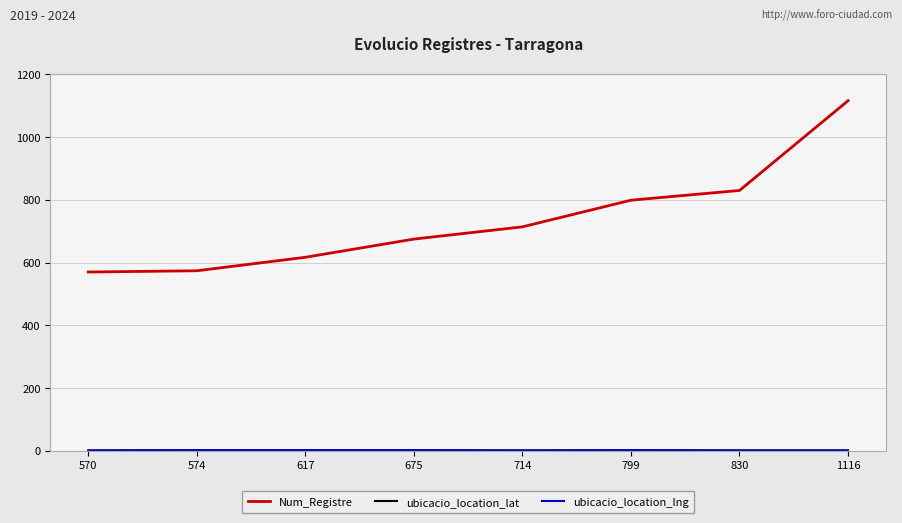

What is the difference between the maximum and minimum values in the Num_Registre series?

546.0